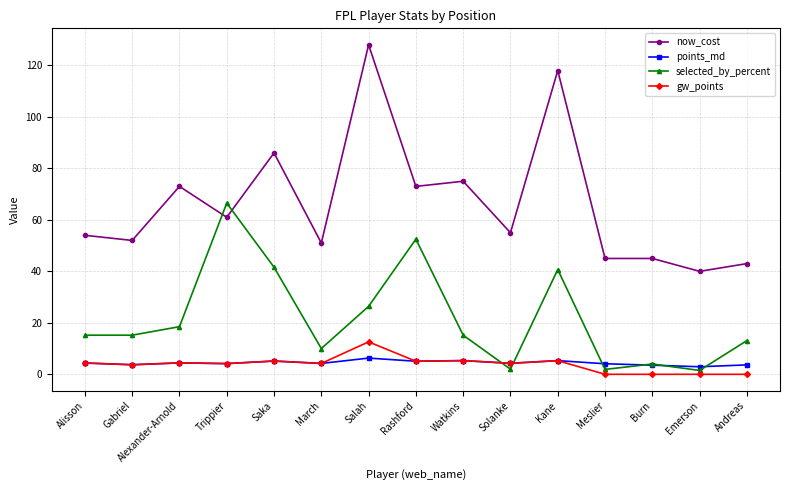

What is the label of the 8th point from the right?

Rashford